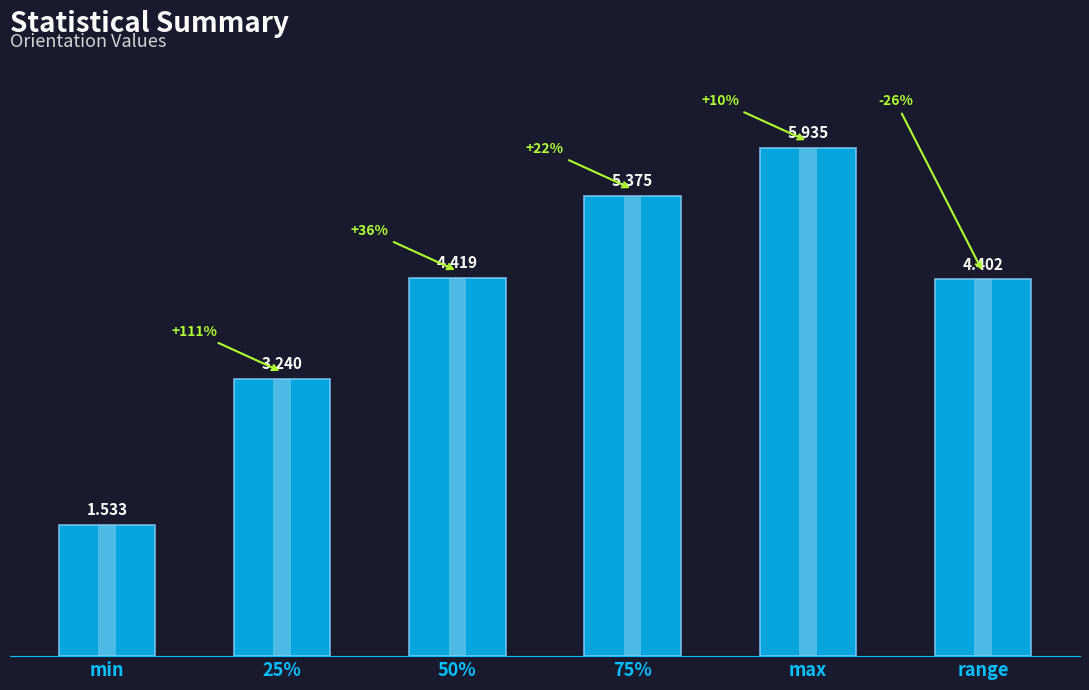

What is the greatest value displayed?

5.9